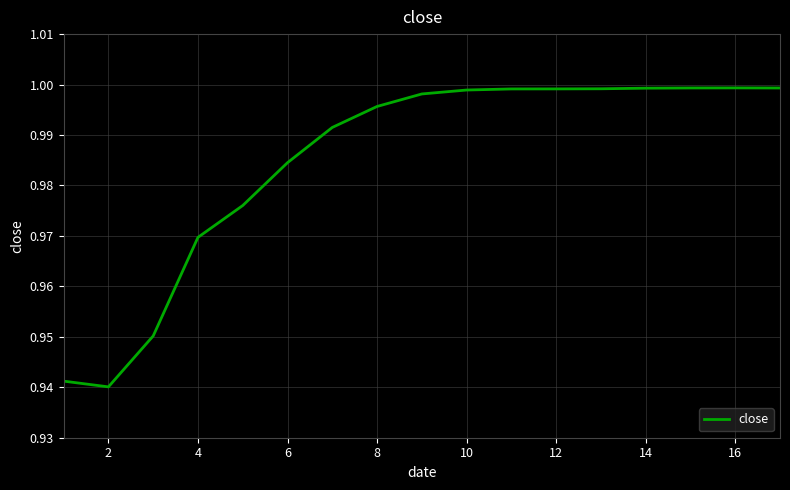

Is this an area chart (filled region under the line)?

No